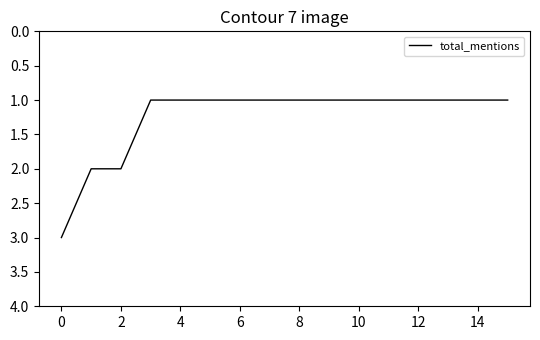

What is the difference between the maximum and second lowest values?

2